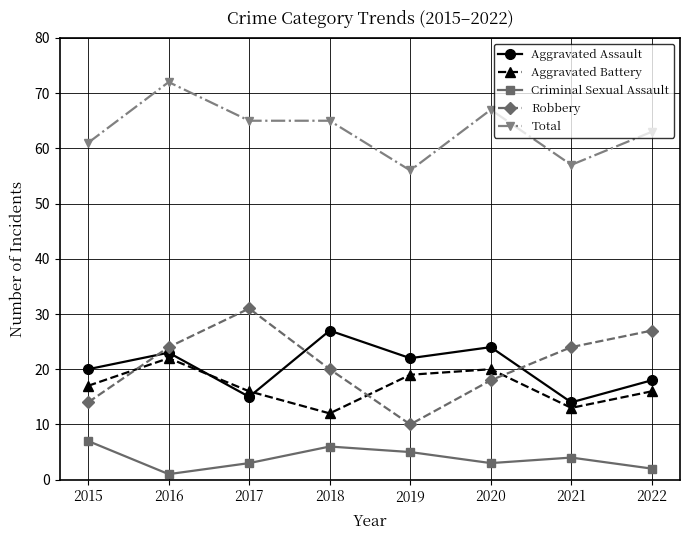

What is the maximum value for Aggravated Battery?

22